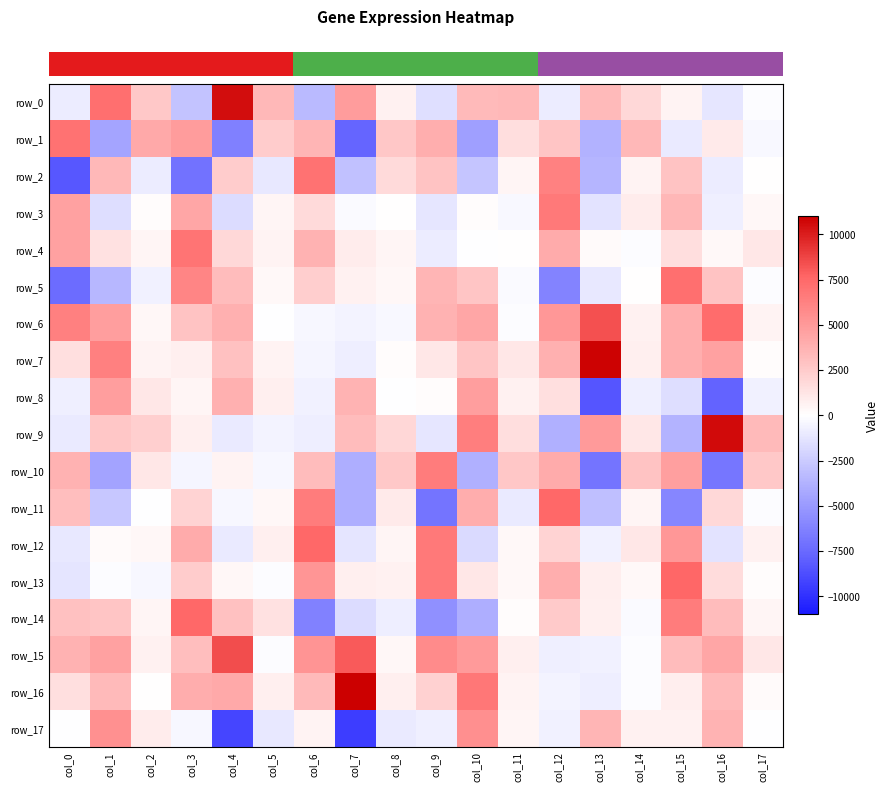

Reading left to right, what are all the values shown in this chart?

row_0: col_0=-918.8	col_1=7179.9	col_2=2658.8	col_3=-2888.1	col_4=10527.2	col_5=3412.4	col_6=-3308.0	col_7=4875.6	col_8=643.0	col_9=-1500.3	col_10=3316.0	col_11=3423.1	col_12=-910.5	col_13=3274.3	col_14=1869.6	col_15=580.8	col_16=-1188.1	col_17=-164.2
row_1: col_0=7027.4	col_1=-4458.8	col_2=4155.0	col_3=4872.5	col_4=-6353.5	col_5=2415.9	col_6=3569.5	col_7=-7666.9	col_8=2678.0	col_9=3918.7	col_10=-4715.8	col_11=1588.8	col_12=2810.6	col_13=-3699.5	col_14=3411.8	col_15=-1014.6	col_16=1002.3	col_17=-337.9
row_2: col_0=-8335.6	col_1=3404.4	col_2=-921.2	col_3=-6974.7	col_4=2483.1	col_5=-1108.2	col_6=6982.1	col_7=-2940.0	col_8=1727.1	col_9=2913.3	col_10=-2761.3	col_11=457.0	col_12=6228.6	col_13=-3598.3	col_14=547.1	col_15=2866.9	col_16=-874.0	col_17=69.4
row_3: col_0=4624.4	col_1=-1595.0	col_2=101.6	col_3=4321.9	col_4=-1643.2	col_5=462.5	col_6=1787.0	col_7=-173.3	col_8=44.2	col_9=-1118.9	col_10=167.4	col_11=-311.2	col_12=6688.6	col_13=-1310.4	col_14=860.2	col_15=3516.8	col_16=-724.1	col_17=382.9
row_4: col_0=4589.3	col_1=1422.0	col_2=436.7	col_3=6903.7	col_4=1878.2	col_5=539.4	col_6=3759.2	col_7=871.5	col_8=452.4	col_9=-943.2	col_10=-81.7	col_11=13.6	col_12=4115.3	col_13=212.3	col_14=-121.1	col_15=1624.7	col_16=322.2	col_17=1138.5
row_5: col_0=-7365.4	col_1=-3511.3	col_2=-646.8	col_3=6052.3	col_4=3203.6	col_5=310.6	col_6=2381.5	col_7=650.7	col_8=411.8	col_9=3593.8	col_10=2794.8	col_11=-192.1	col_12=-6184.6	col_13=-1089.0	col_14=83.8	col_15=7200.5	col_16=2908.3	col_17=-122.7
row_6: col_0=6307.4	col_1=4751.8	col_2=423.3	col_3=2916.0	col_4=3805.9	col_5=-26.1	col_6=-414.8	col_7=-595.2	col_8=-334.7	col_9=3728.3	col_10=4340.3	col_11=-87.3	col_12=5074.4	col_13=8371.7	col_14=669.3	col_15=3950.8	col_16=7336.9	col_17=539.7
row_7: col_0=1540.1	col_1=6304.4	col_2=564.1	col_3=696.1	col_4=2978.6	col_5=533.3	col_6=-437.8	col_7=-834.6	col_8=115.8	col_9=1161.8	col_10=2824.8	col_11=1153.1	col_12=3851.8	col_13=10866.4	col_14=757.8	col_15=3950.6	col_16=4612.7	col_17=156.6
row_8: col_0=-708.7	col_1=4789.8	col_2=1142.9	col_3=486.2	col_4=3806.1	col_5=755.5	col_6=-609.3	col_7=3656.1	col_8=-54.0	col_9=94.3	col_10=4750.9	col_11=666.7	col_12=1469.6	col_13=-8382.2	col_14=-759.7	col_15=-1566.0	col_16=-7770.6	col_17=-661.6
row_9: col_0=-999.7	col_1=2707.3	col_2=2310.0	col_3=712.0	col_4=-954.9	col_5=-561.9	col_6=-780.4	col_7=3194.9	col_8=1894.3	col_9=-1194.3	col_10=6377.2	col_11=1586.0	col_12=-3856.9	col_13=4943.3	col_14=1117.7	col_15=-3618.5	col_16=10602.2	col_17=3307.1
row_10: col_0=3764.9	col_1=-4497.5	col_2=1128.4	col_3=-468.0	col_4=571.2	col_5=-383.0	col_6=3245.3	col_7=-3932.5	col_8=2598.9	col_9=6512.3	col_10=-3818.7	col_11=2669.0	col_12=4120.9	col_13=-6919.9	col_14=2838.2	col_15=4649.3	col_16=-6873.8	col_17=2655.8
row_11: col_0=3173.8	col_1=-2727.7	col_2=-71.4	col_3=2107.2	col_4=-363.0	col_5=389.5	col_6=6475.4	col_7=-3880.1	col_8=971.2	col_9=-6879.0	col_10=3999.7	col_11=-975.4	col_12=7553.8	col_13=-3052.9	col_14=450.8	col_15=-5947.3	col_16=1838.7	col_17=-153.9
row_12: col_0=-1038.3	col_1=190.1	col_2=348.9	col_3=4078.3	col_4=-963.9	col_5=722.9	col_6=7537.9	col_7=-1256.9	col_8=498.1	col_9=6640.2	col_10=-1782.9	col_11=331.6	col_12=2147.1	col_13=-615.5	col_14=1130.4	col_15=5086.8	col_16=-1299.0	col_17=621.3
row_13: col_0=-1256.4	col_1=-114.0	col_2=-356.8	col_3=2415.7	col_4=404.0	col_5=-117.6	col_6=5229.2	col_7=723.7	col_8=665.5	col_9=6701.4	col_10=1148.5	col_11=322.4	col_12=3911.7	col_13=800.5	col_14=335.4	col_15=7577.7	col_16=1702.9	col_17=112.0
row_14: col_0=2963.1	col_1=2803.2	col_2=488.6	col_3=7554.4	col_4=2924.8	col_5=1387.6	col_6=-6220.1	col_7=-1648.8	col_8=-821.0	col_9=-5499.9	col_10=-3908.5	col_11=132.5	col_12=2520.4	col_13=699.6	col_14=-205.2	col_15=6527.7	col_16=3259.8	col_17=489.5
row_15: col_0=3715.6	col_1=4582.2	col_2=604.9	col_3=3160.2	col_4=8486.5	col_5=-122.1	col_6=5273.4	col_7=8052.5	col_8=425.8	col_9=5722.3	col_10=4961.2	col_11=688.7	col_12=-739.0	col_13=-676.7	col_14=-117.7	col_15=3215.6	col_16=4328.2	col_17=1178.8
row_16: col_0=1530.5	col_1=3336.5	col_2=23.0	col_3=4006.4	col_4=4193.2	col_5=762.2	col_6=3273.2	col_7=11174.4	col_8=765.1	col_9=2196.3	col_10=6760.8	col_11=545.4	col_12=-528.4	col_13=-809.2	col_14=-143.1	col_15=852.0	col_16=3273.8	col_17=207.5
row_17: col_0=-72.2	col_1=5422.6	col_2=864.3	col_3=-423.1	col_4=-9095.6	col_5=-1031.4	col_6=593.7	col_7=-9441.2	col_8=-948.3	col_9=-689.4	col_10=5526.9	col_11=456.8	col_12=-651.0	col_13=3585.3	col_14=614.4	col_15=676.6	col_16=3689.5	col_17=-14.2